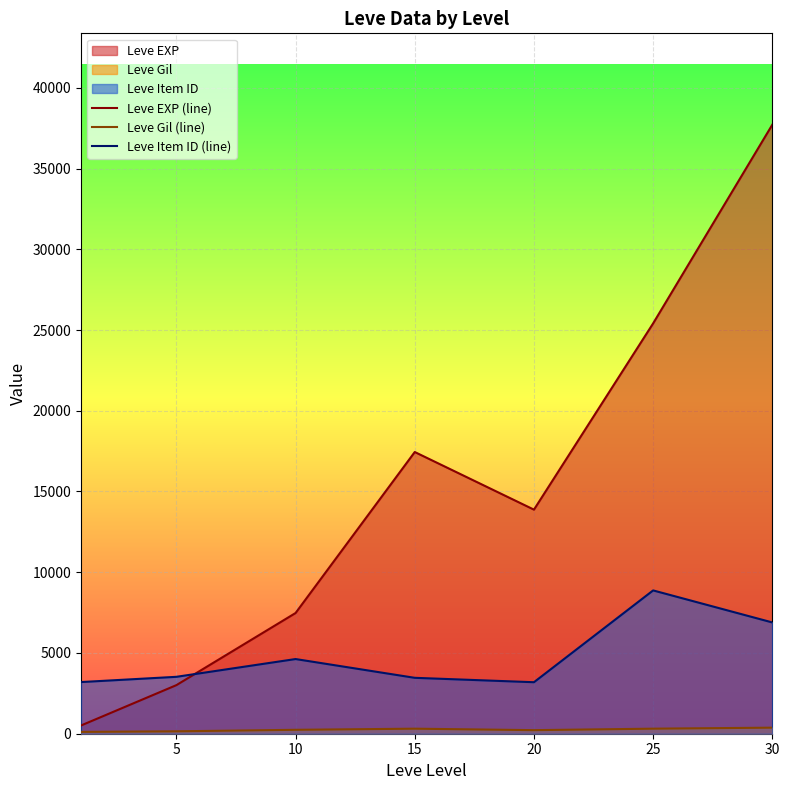

True or false: Leve Item ID (line) and Leve Gil (line) cross at least once.

False